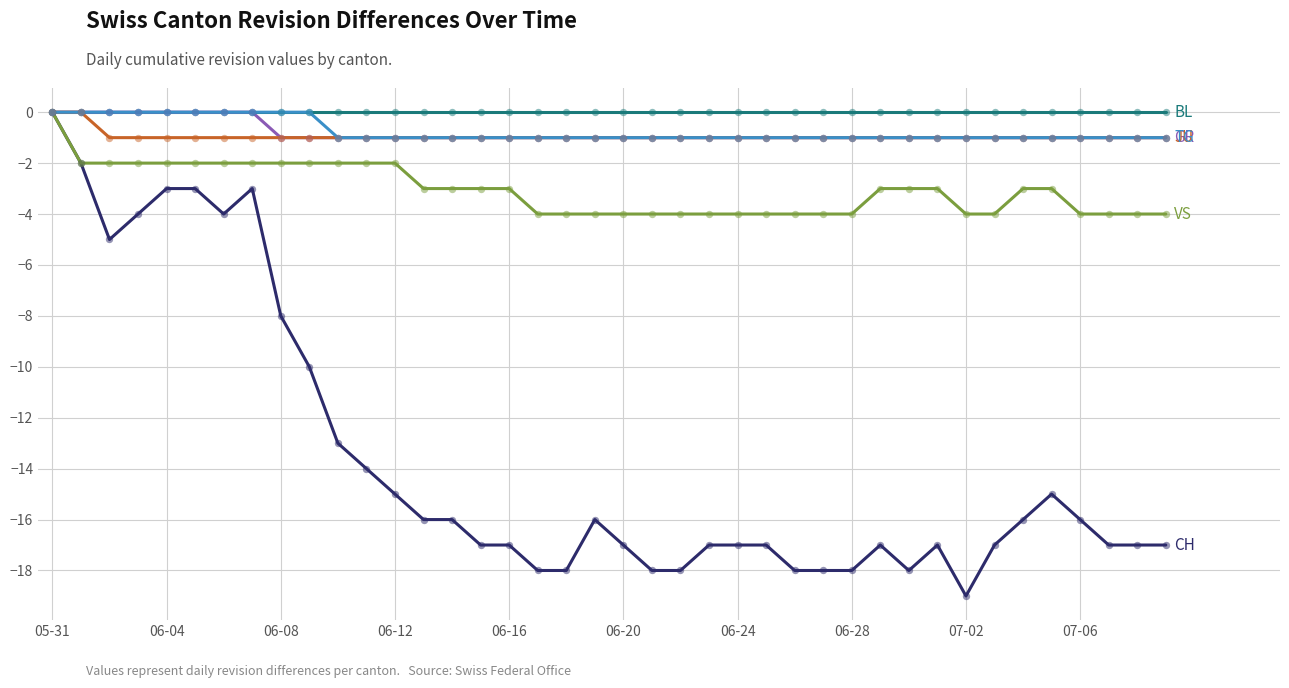

What is the smallest value displayed?

-19